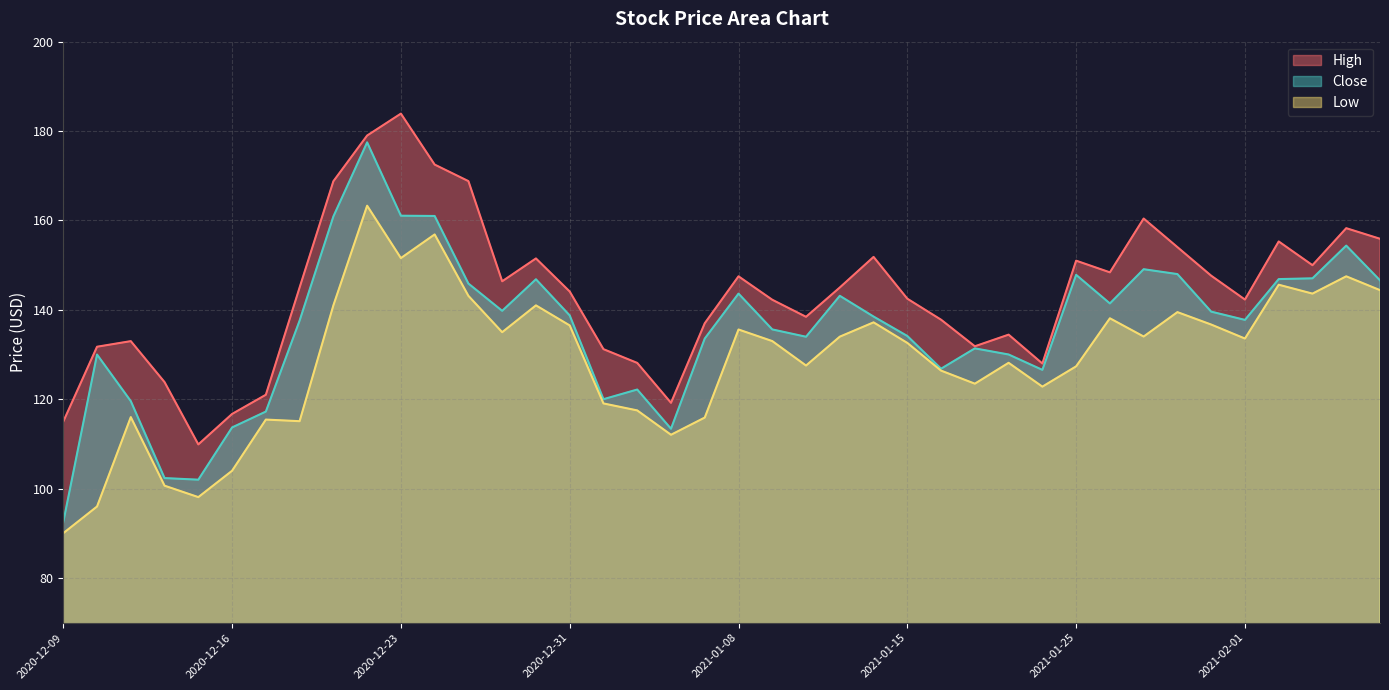

Which category has the highest value across all series?

2020-12-23